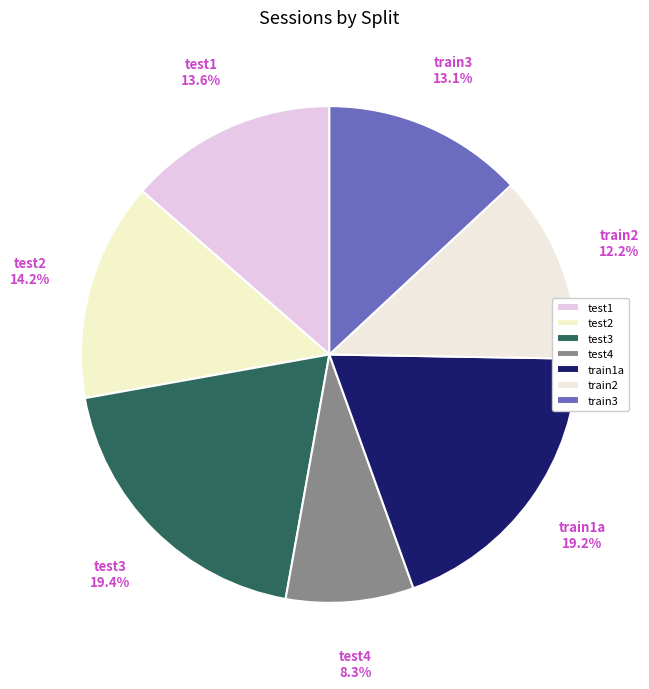

Which slice is the smallest?

test4